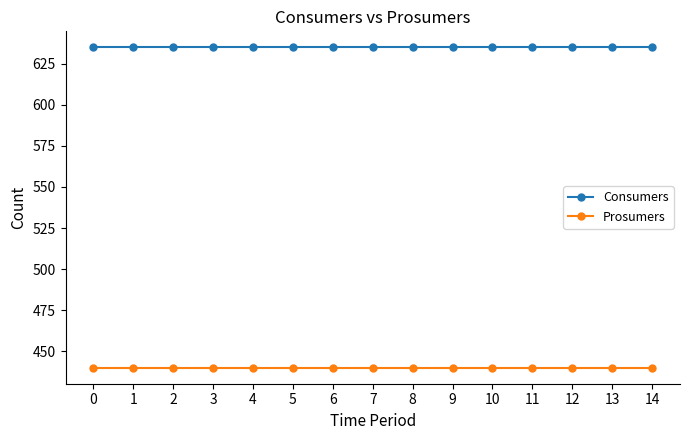

Does the chart have visible grid lines?

No